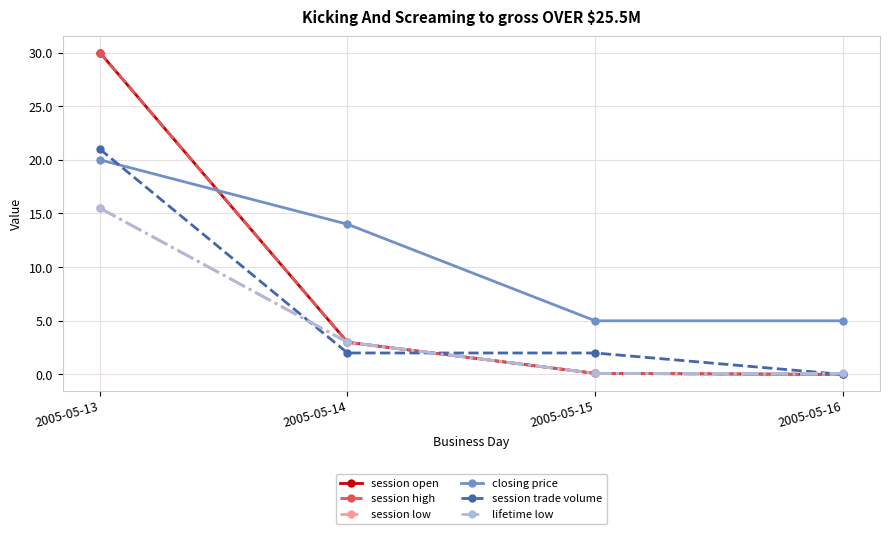

Is this an area chart (filled region under the line)?

No